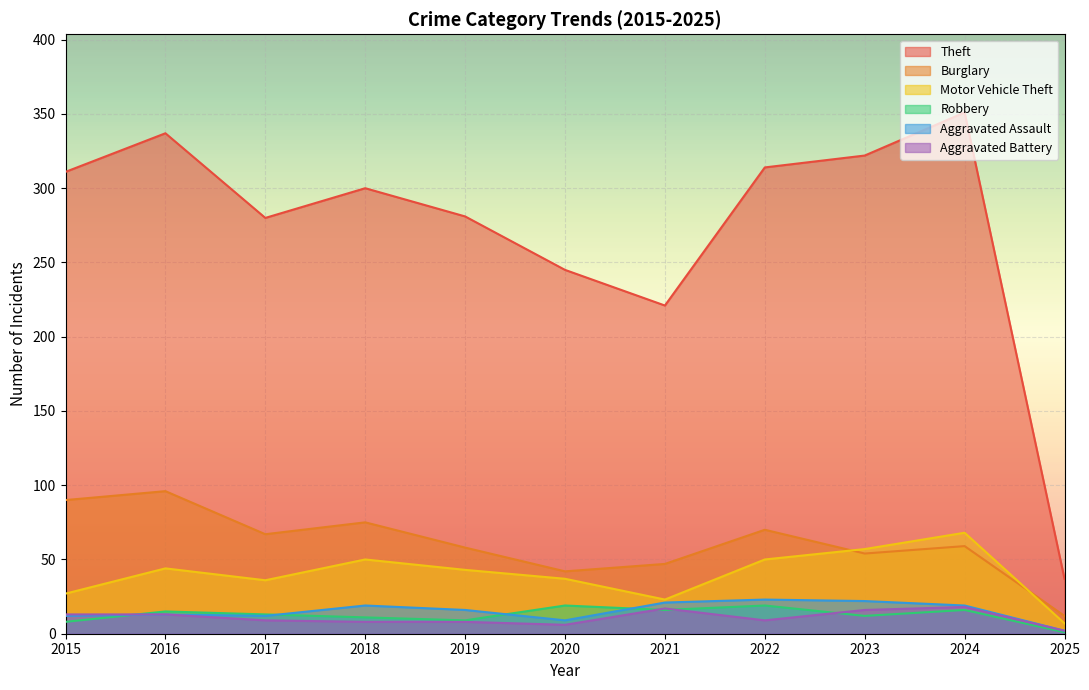

List the series in order of their peak value, lowest first.

Aggravated Battery, Robbery, Aggravated Assault, Motor Vehicle Theft, Burglary, Theft